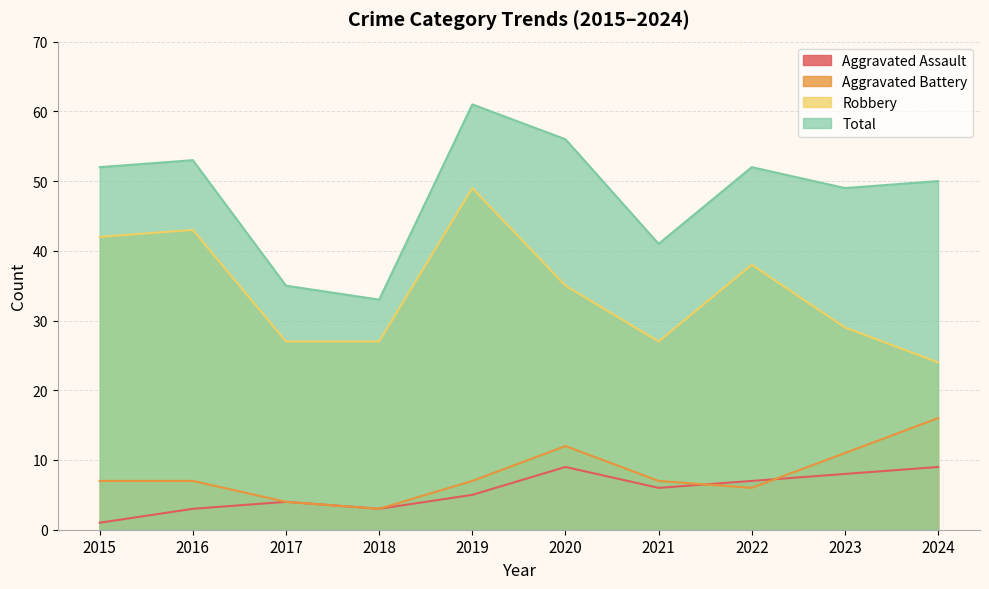

Where does the Aggravated Assault series first go above 6?

2020